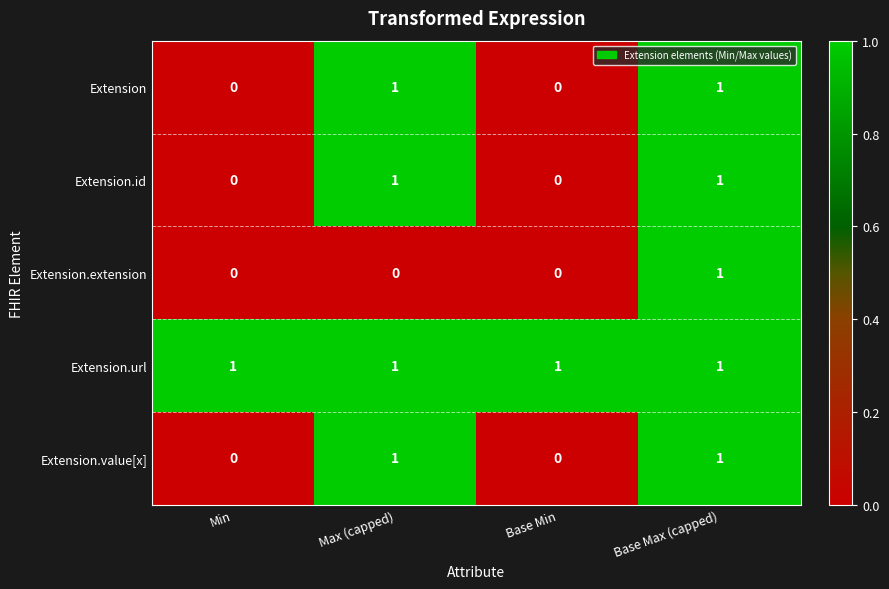

The value of Extension at Base Max (capped) is 0. True or false?

False